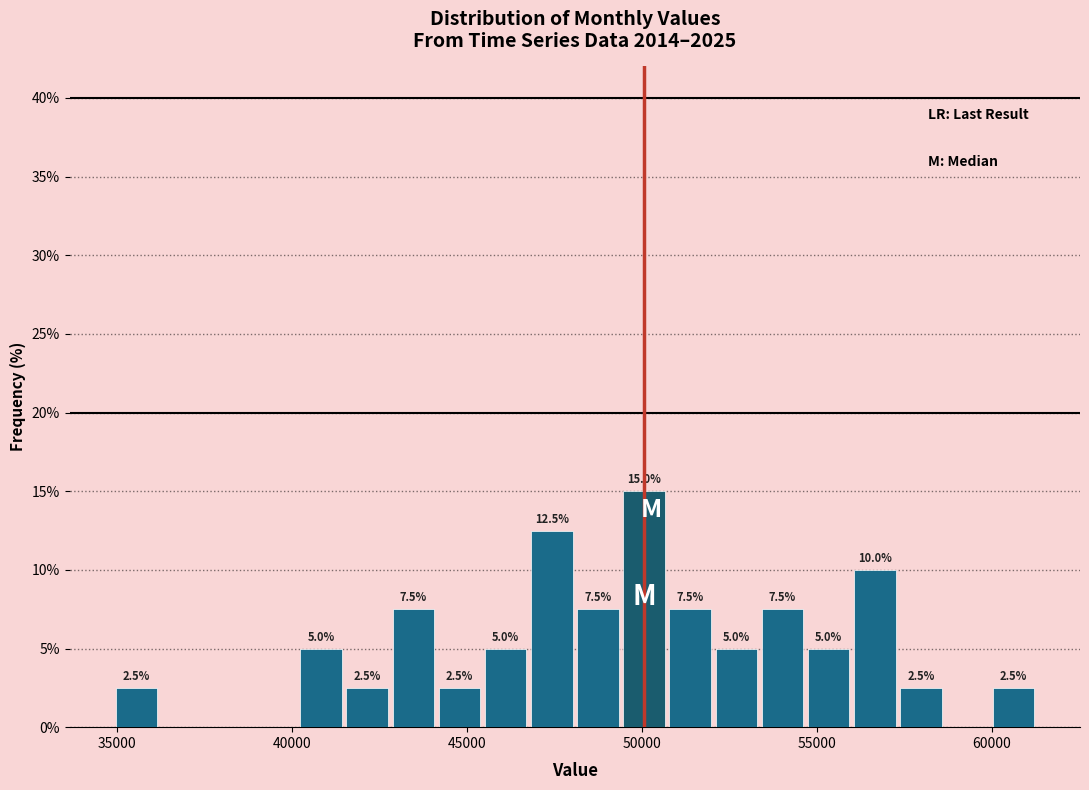

Around what value on the x-axis is the tallest bar? Give the approximate position of its centre, as read against the axis.

50000